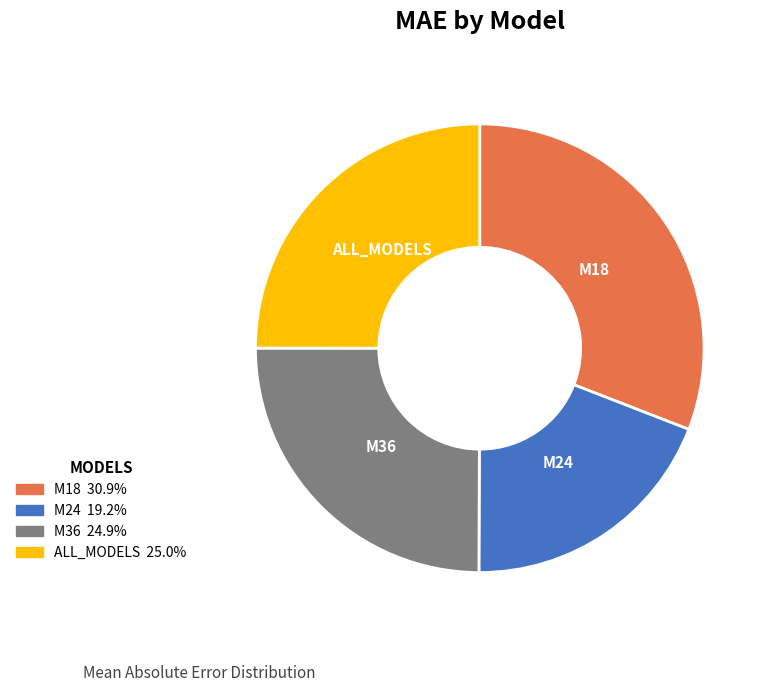

Which slice is the largest?

M18